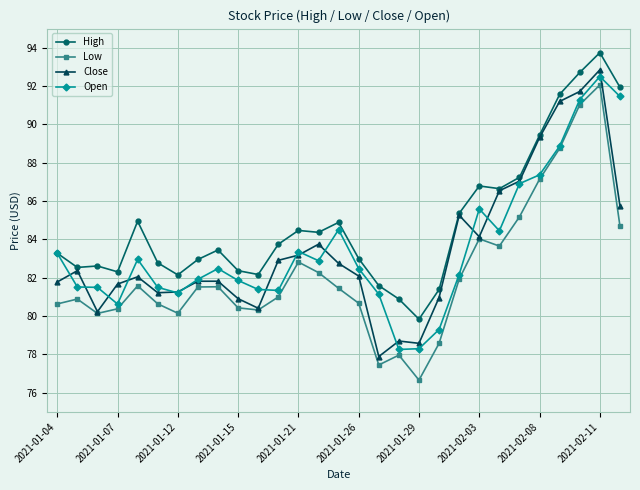

What is the sum of all Low values?

2385.6